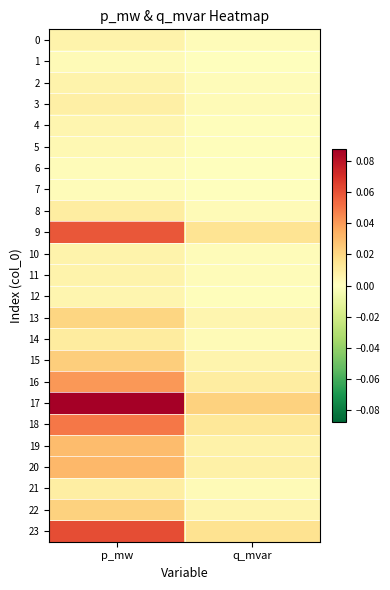

What is the greatest value displayed?

0.1